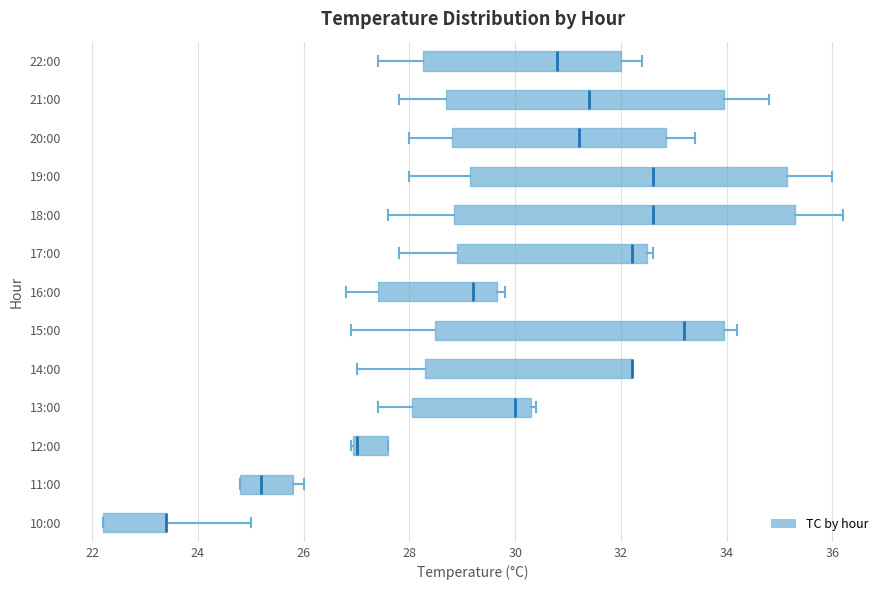

Reading bottom to top, transcribe this box plot: for each box, give where its median line is, the range the box spans, and where its two whiskers end, as read against the x-axis. The values are not printed on the chart, so give them approximately, as read against the axis.

10:00: median 23.4 (drawn on the box's right edge), box 22.2 to 23.4, whiskers 22.2 to 25.0
11:00: median 25.2, box 24.8 to 25.8, whiskers 24.8 to 26.0
12:00: median 27.0 (just right of the box's left edge), box 27.0 to 27.6, whiskers 27.0 to 27.6
13:00: median 30.0, box 28.0 to 30.4, whiskers 27.4 to 30.4 (just right of the box's right edge)
14:00: median 32.2 (drawn on the box's right edge), box 28.4 to 32.2, whiskers 27.0 to 32.2
15:00: median 33.2, box 28.4 to 34.0, whiskers 27.0 to 34.2
16:00: median 29.2, box 27.4 to 29.6, whiskers 26.8 to 29.8
17:00: median 32.2, box 29.0 to 32.6, whiskers 27.8 to 32.6 (just right of the box's right edge)
18:00: median 32.6, box 28.8 to 35.4, whiskers 27.6 to 36.2
19:00: median 32.6, box 29.2 to 35.2, whiskers 28.0 to 36.0
20:00: median 31.2, box 28.8 to 32.8, whiskers 28.0 to 33.4
21:00: median 31.4, box 28.8 to 34.0, whiskers 27.8 to 34.8
22:00: median 30.8, box 28.2 to 32.0, whiskers 27.4 to 32.4